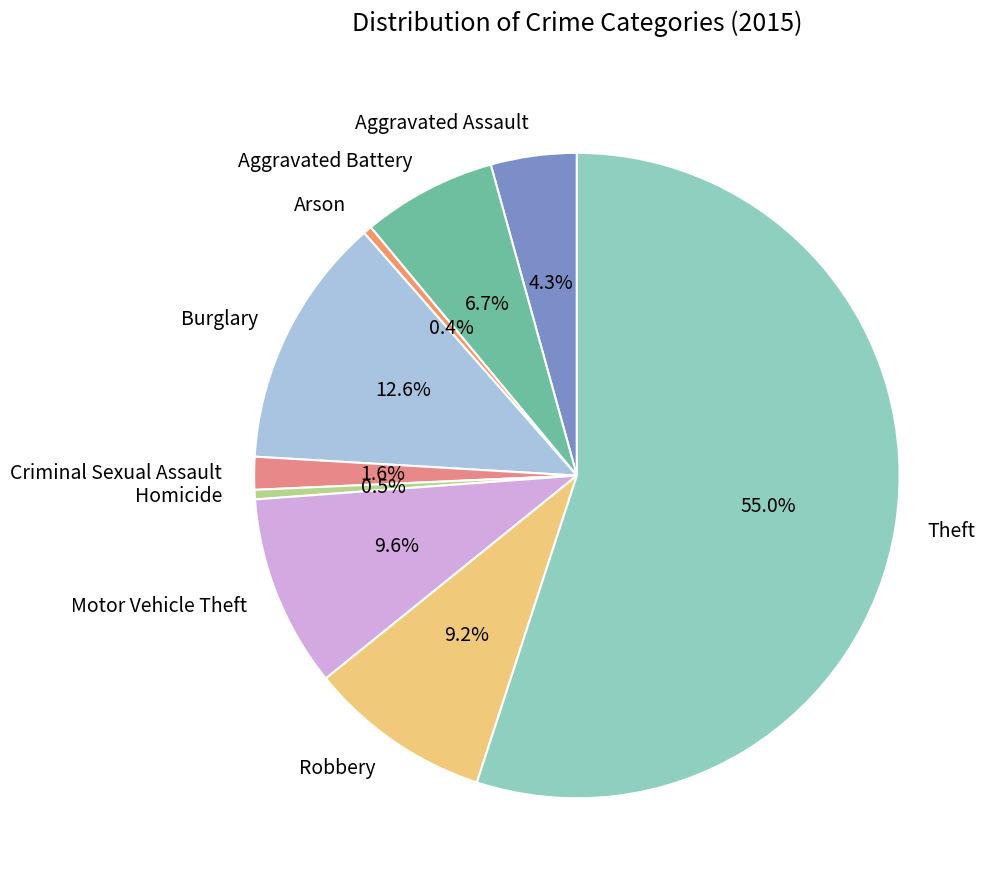

Which category has the biggest portion of the pie?

Theft